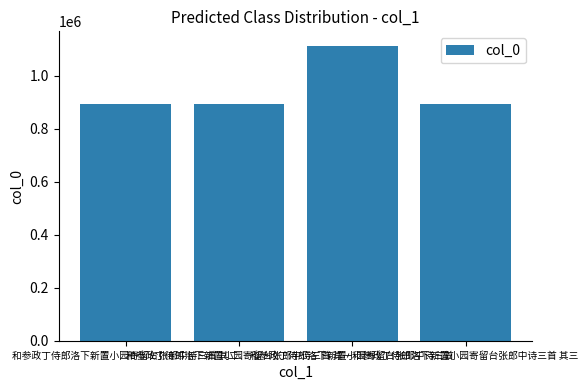

What is the ratio of the value at 和参政丁侍郎洛下新置小园寄留台张郎中诗三首 其二 to the value at 和参政丁侍郎洛下新置小园寄留台张郎中诗三首?

0.8